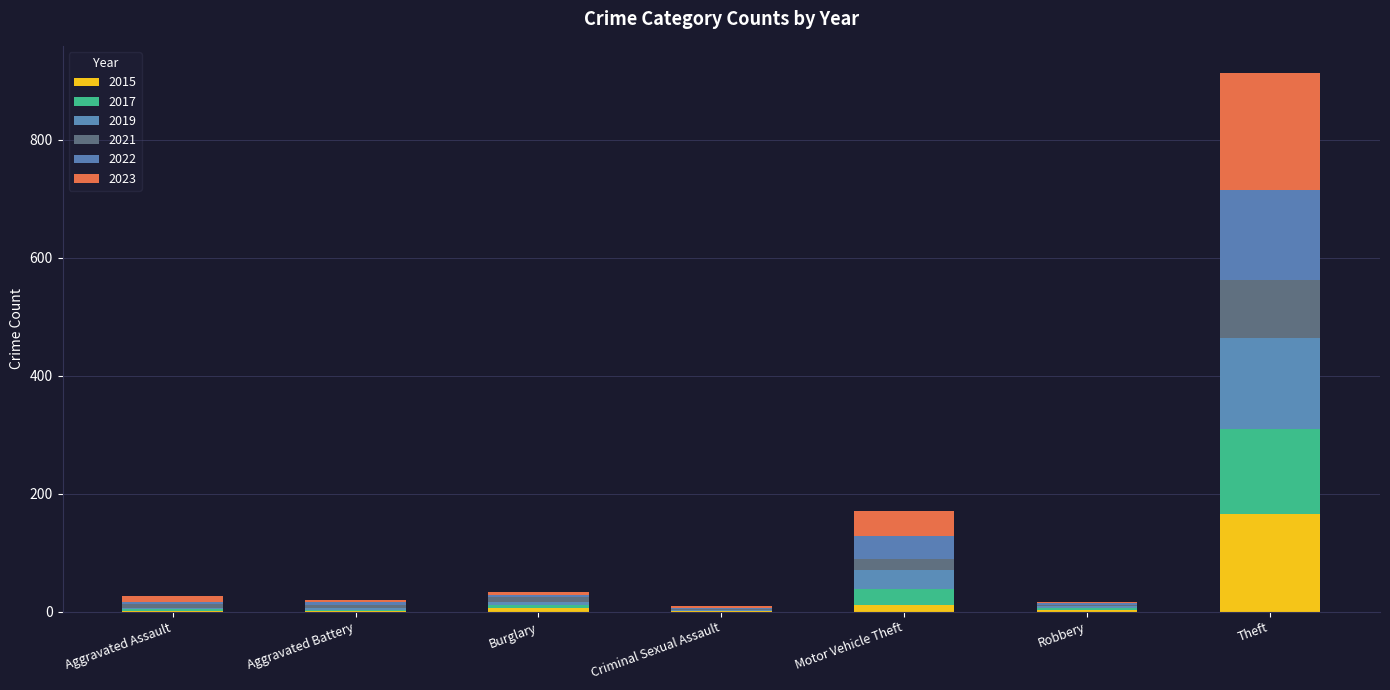

How many distinct data groups are displayed?

6